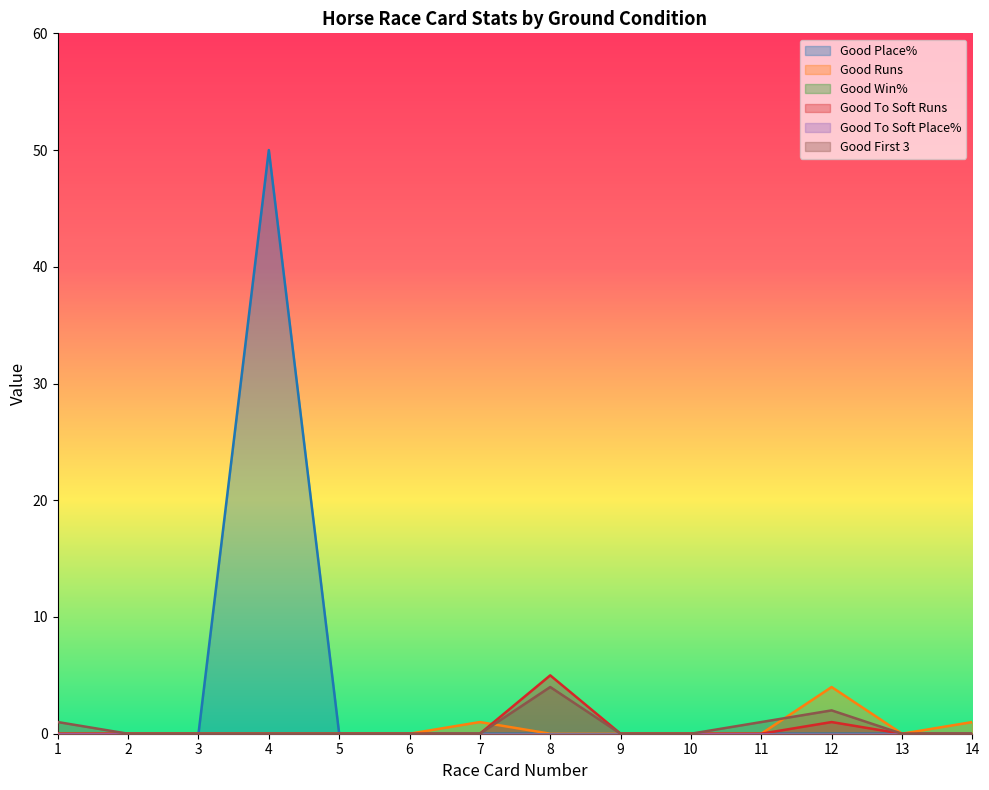

The value of Good Runs at 5 is 0. True or false?

True